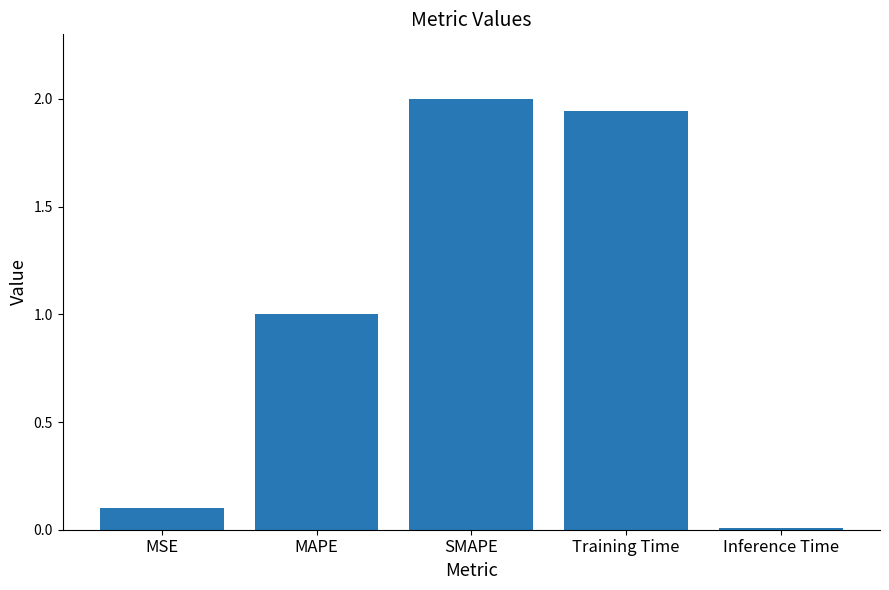

Is it true that the value at MSE is 0.1?

True